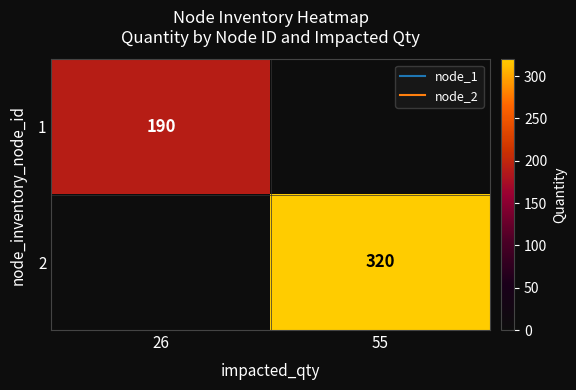

Which has a higher value, 55 or 26?

26